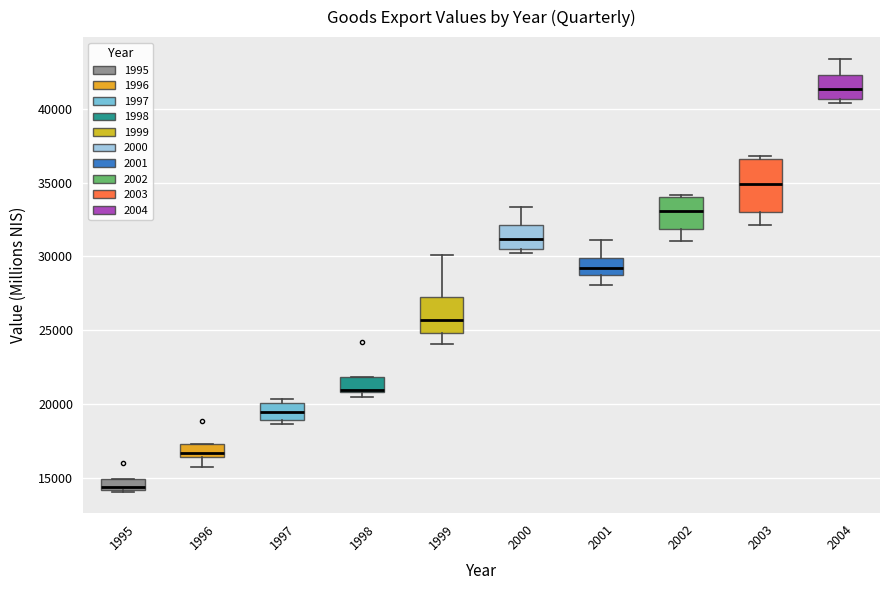

Where does the lower whisker of the box at x = 2003 end on the y-axis? The values are not printed on the chart, so give them approximately, as read against the axis.

32000